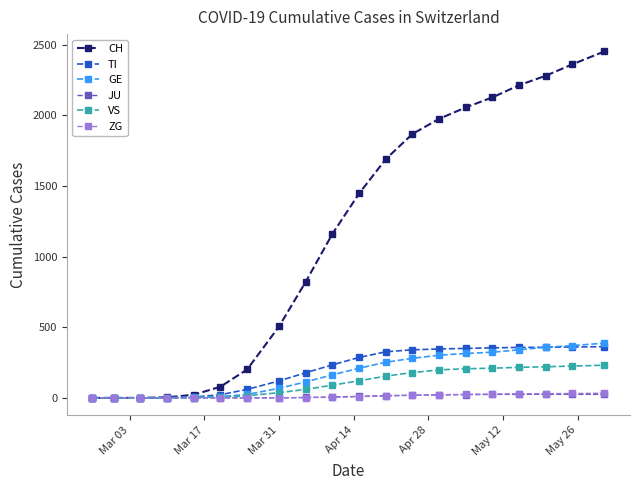

What is the maximum value shown in the chart?

2451